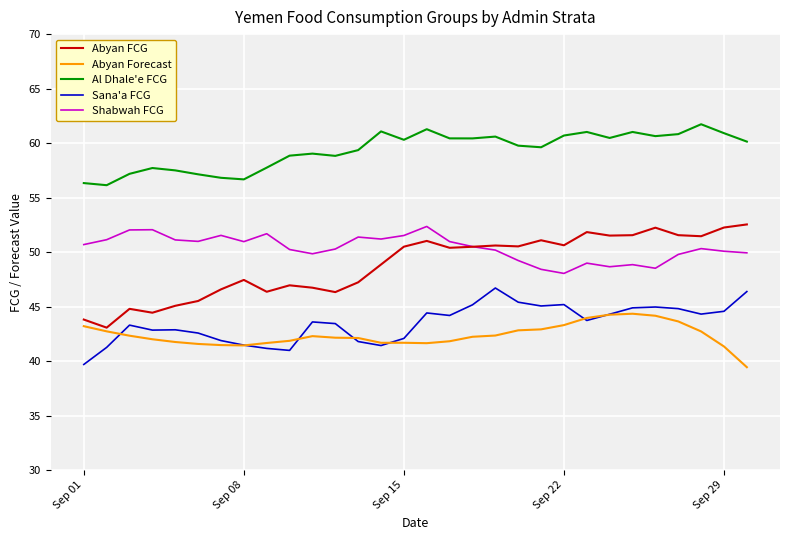

Does the chart have visible grid lines?

Yes